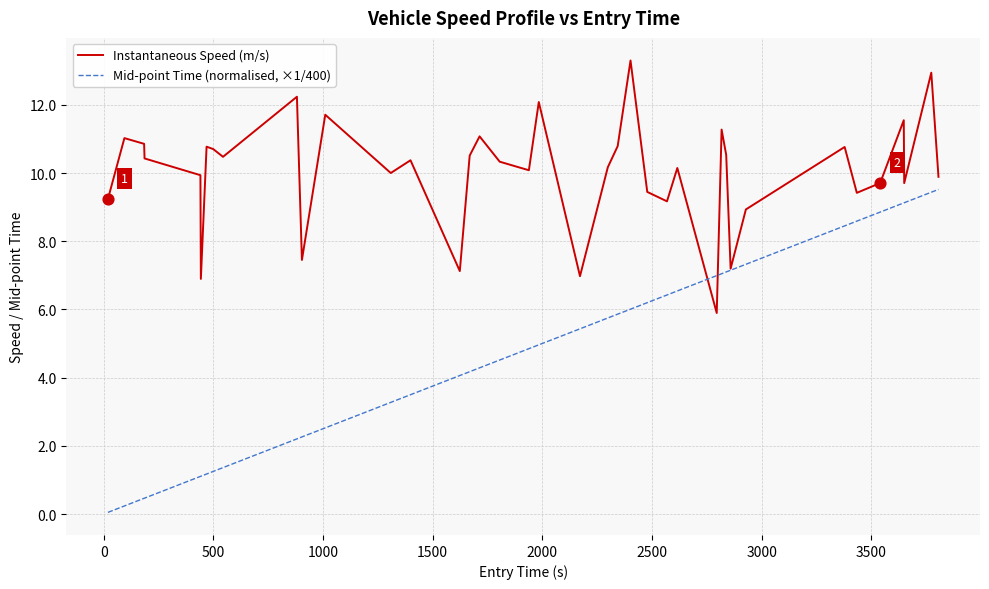

Which series has the largest total across all categories?

Instantaneous Speed (m/s)